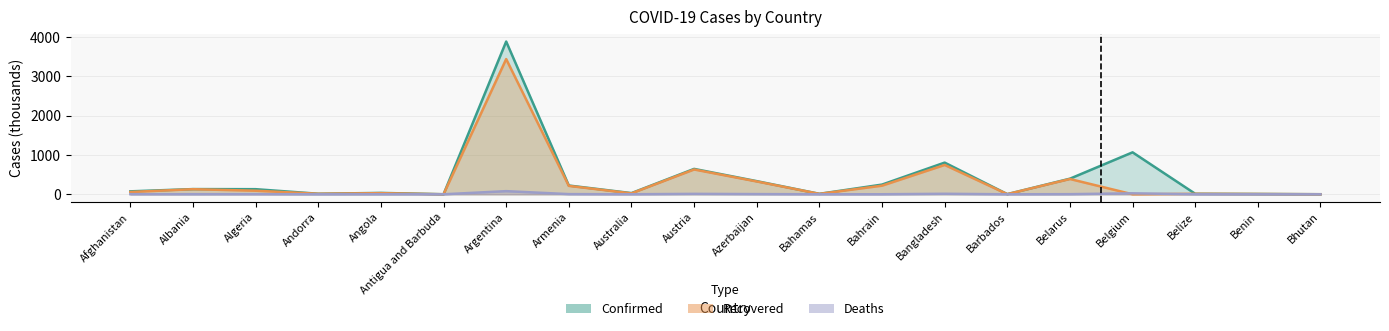

What is the lowest value of the Confirmed series?

1.3